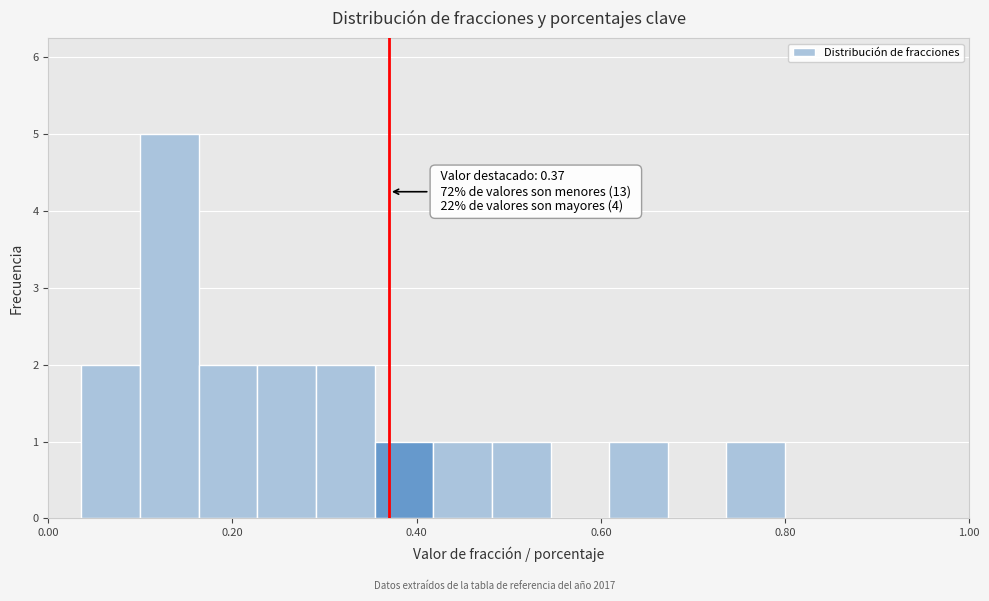

Read against the x-axis, roughly where is the centre of the tallest bar?

0.14